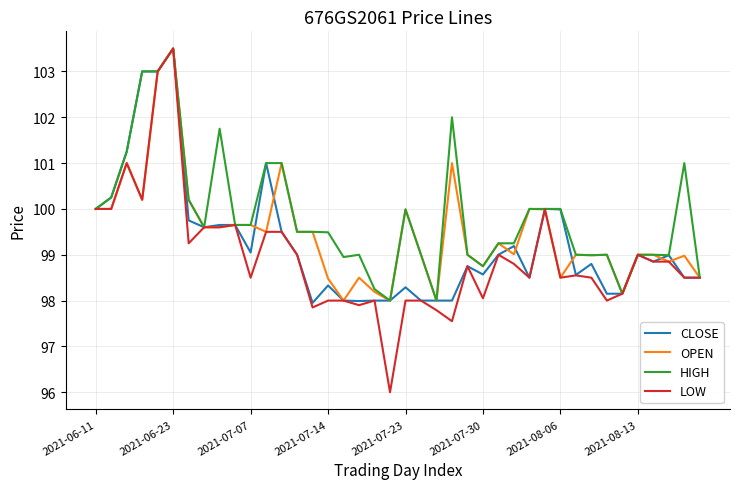

Which series has the largest total across all categories?

HIGH